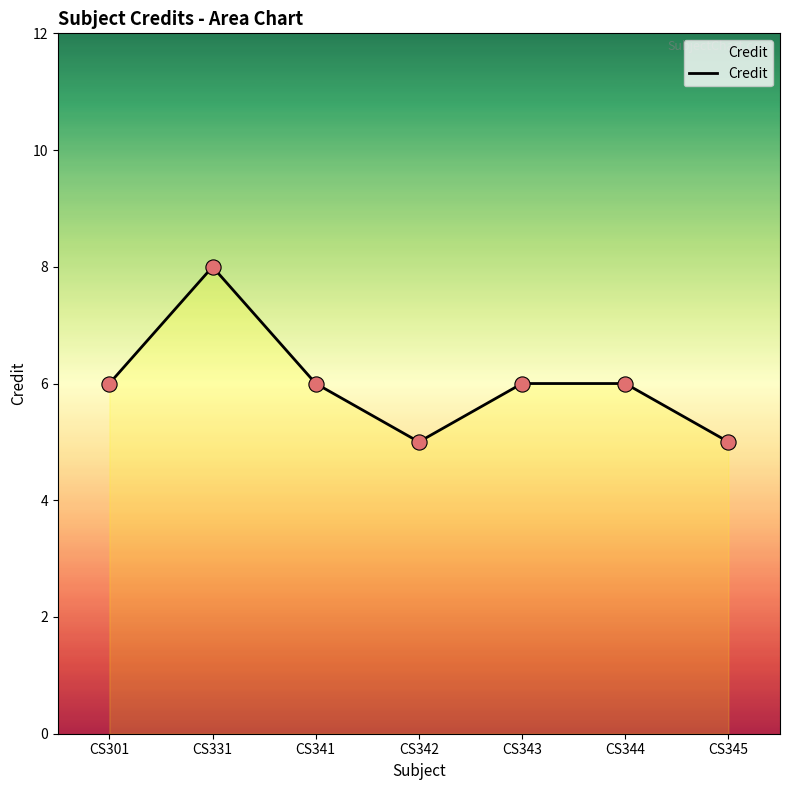

What is the ratio of the value at CS342 to the value at CS344?

0.8